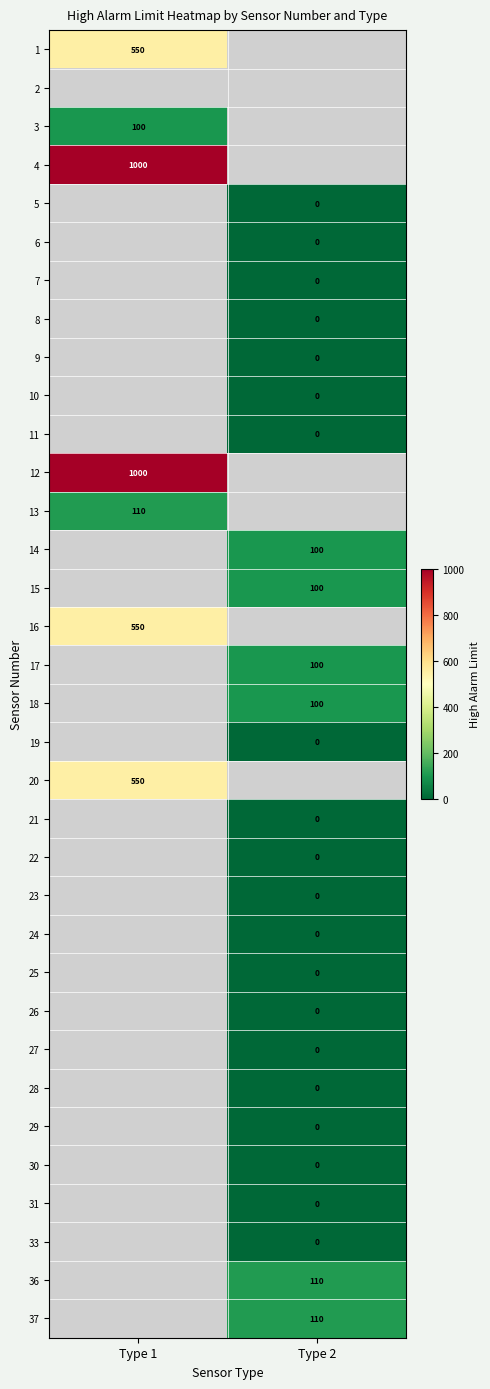

Where is 4 nearest to the value 1000?

Type 1